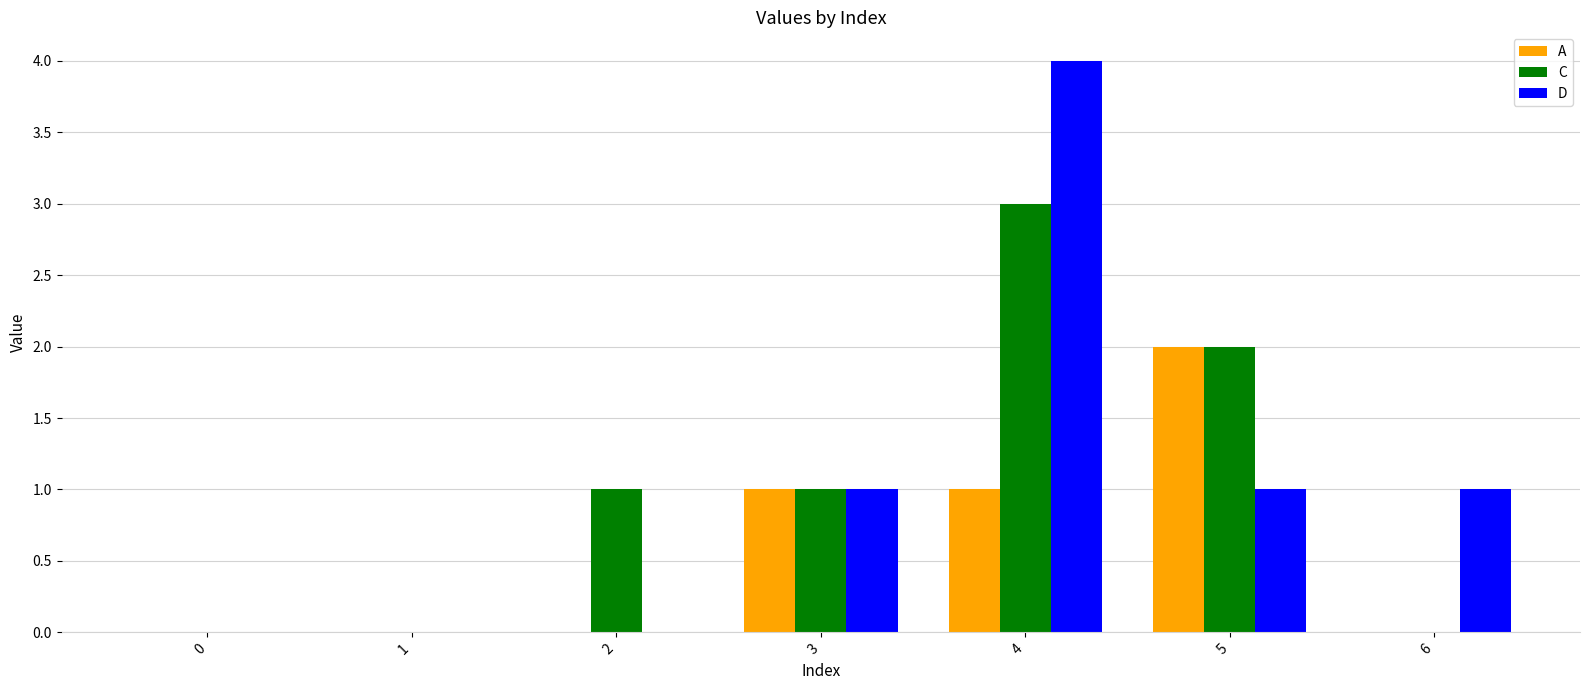

Reading left to right, what are all the values shown in this chart?

A: 0=0	1=0	2=0	3=1	4=1	5=2	6=0
C: 0=0	1=0	2=1	3=1	4=3	5=2	6=0
D: 0=0	1=0	2=0	3=1	4=4	5=1	6=1